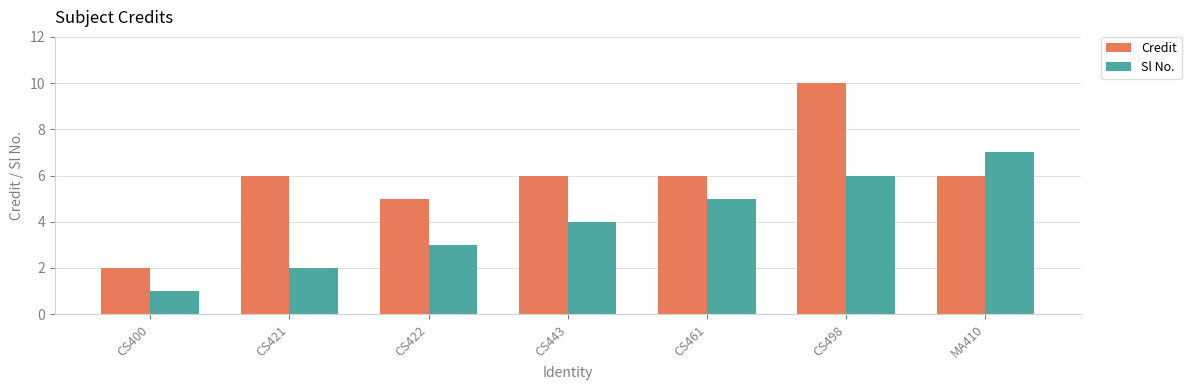

Reading left to right, list all the values displayed in this chart.

Credit: CS400=2	CS421=6	CS422=5	CS443=6	CS461=6	CS498=10	MA410=6
Sl No.: CS400=1	CS421=2	CS422=3	CS443=4	CS461=5	CS498=6	MA410=7